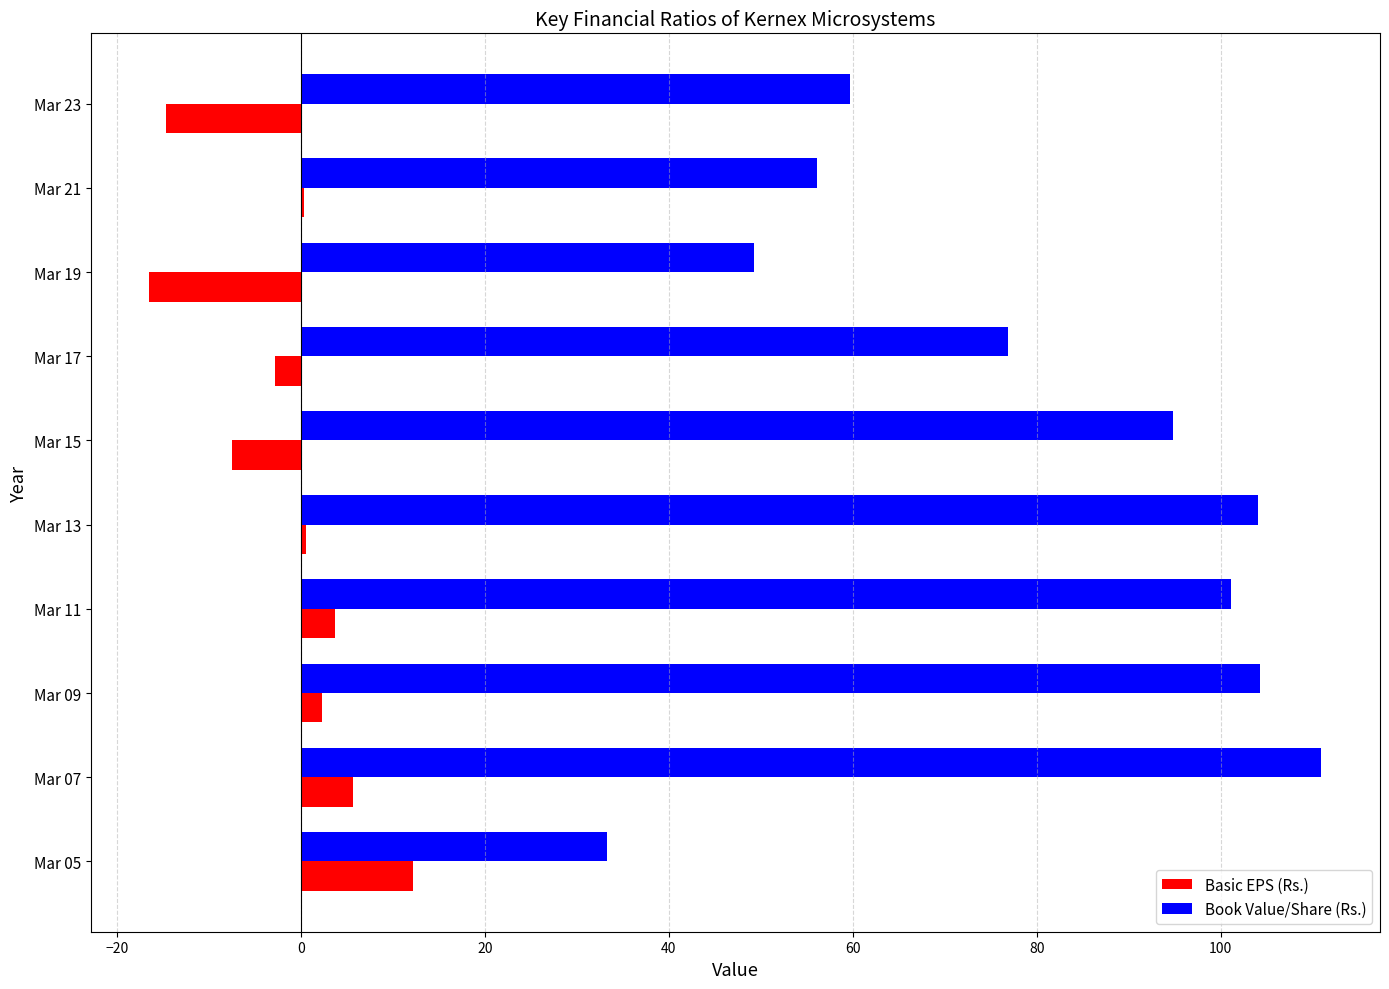

Which series has the widest spread of values?

Book Value/Share (Rs.)